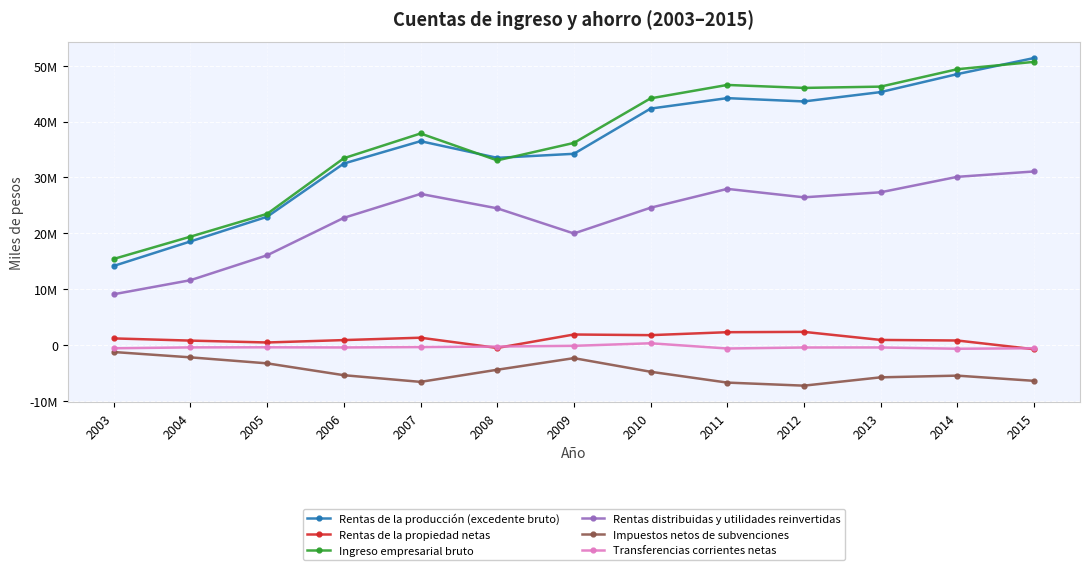

The value of Impuestos netos de subvenciones at 2005 is -3211108. True or false?

True